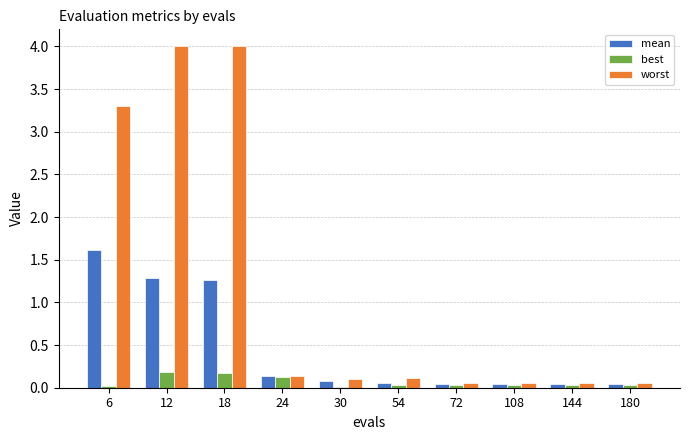

What is the average value of the worst series?

1.2